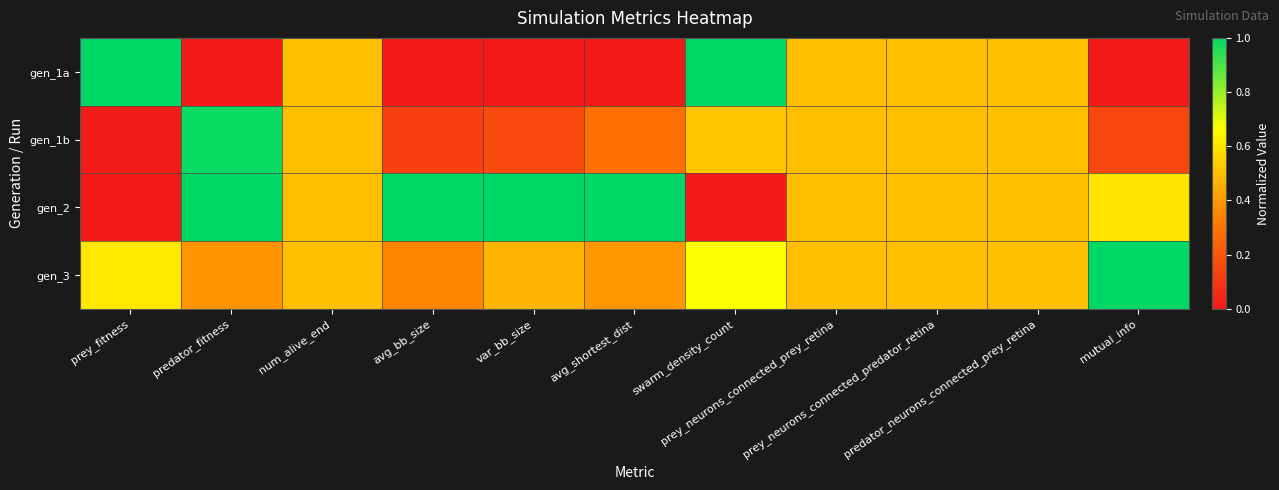

Which has a higher value, swarm_density_count or prey_neurons_connected_predator_retina?

swarm_density_count